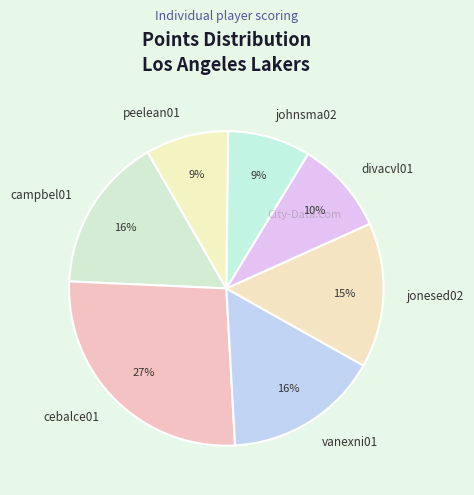

How many segments does this pie chart have?

7